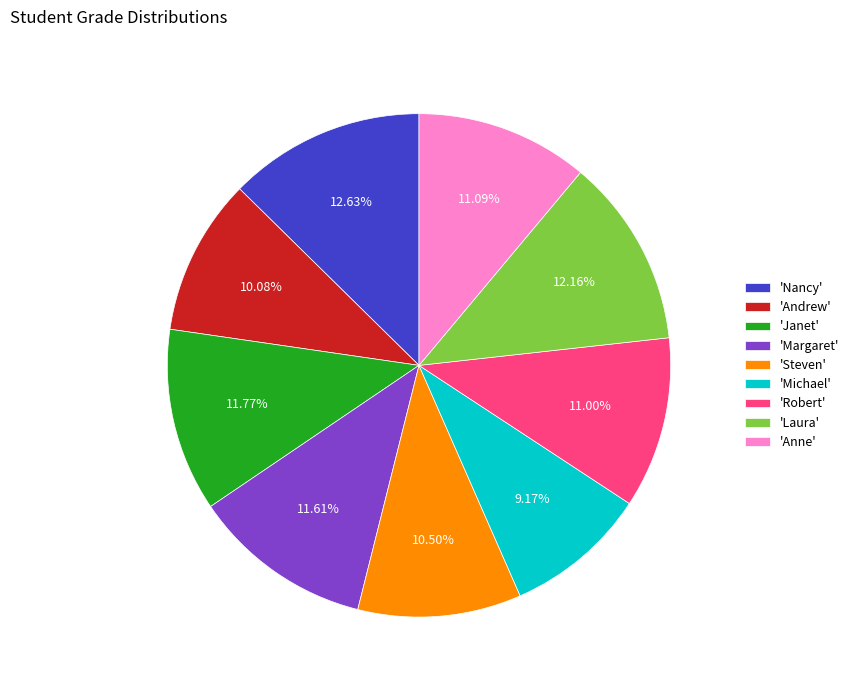

Do 'Michael' and 'Andrew' together represent more than half of the pie?

No